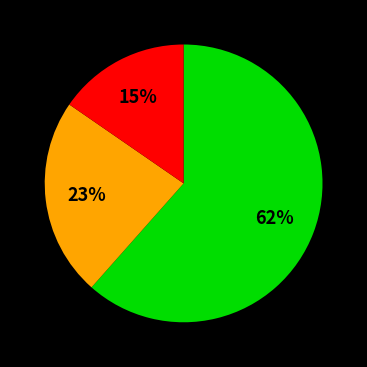

To the nearest percent, what is the average slice percentage?

33%